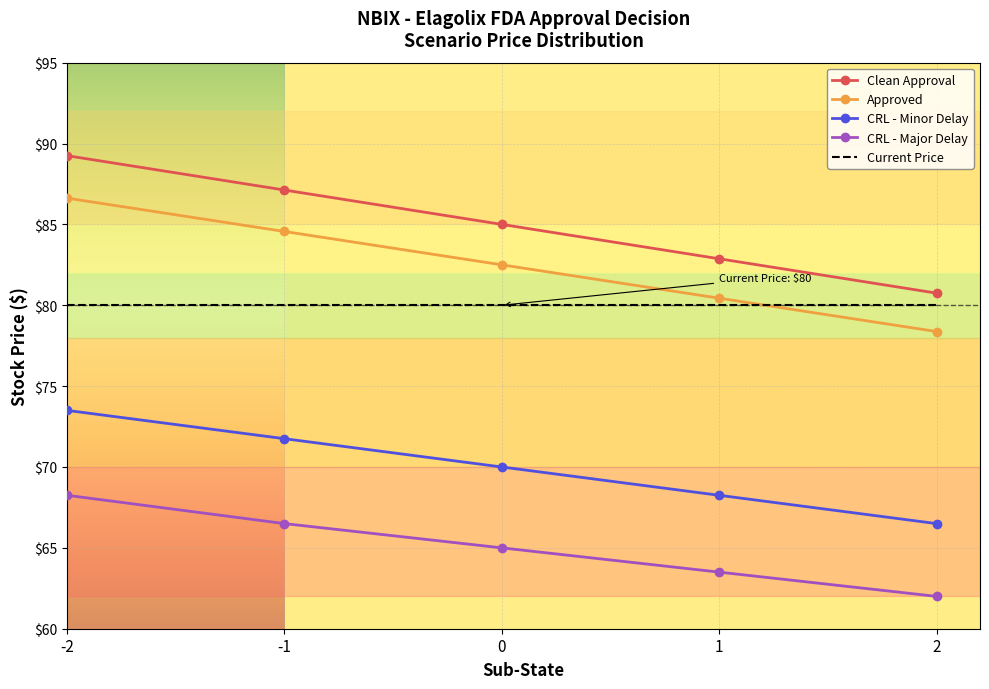

What is the lowest value of the CRL - Major Delay series?

62.0